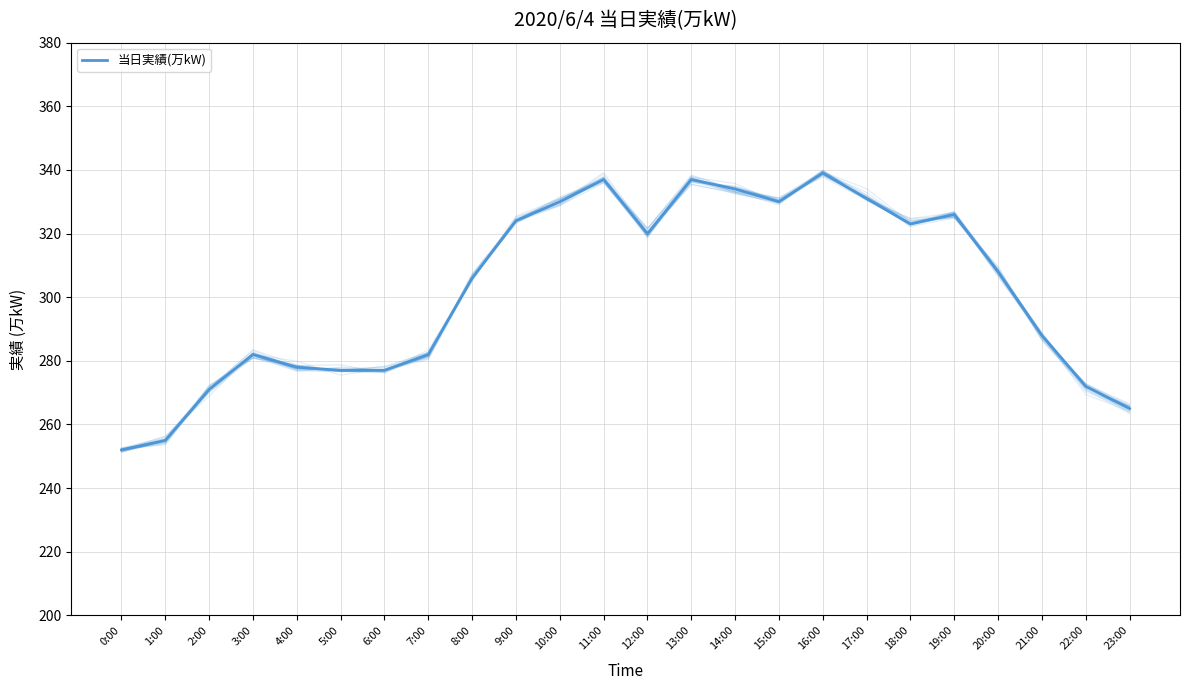

True or false: there are more than 0 points higher than both neighbors.

True